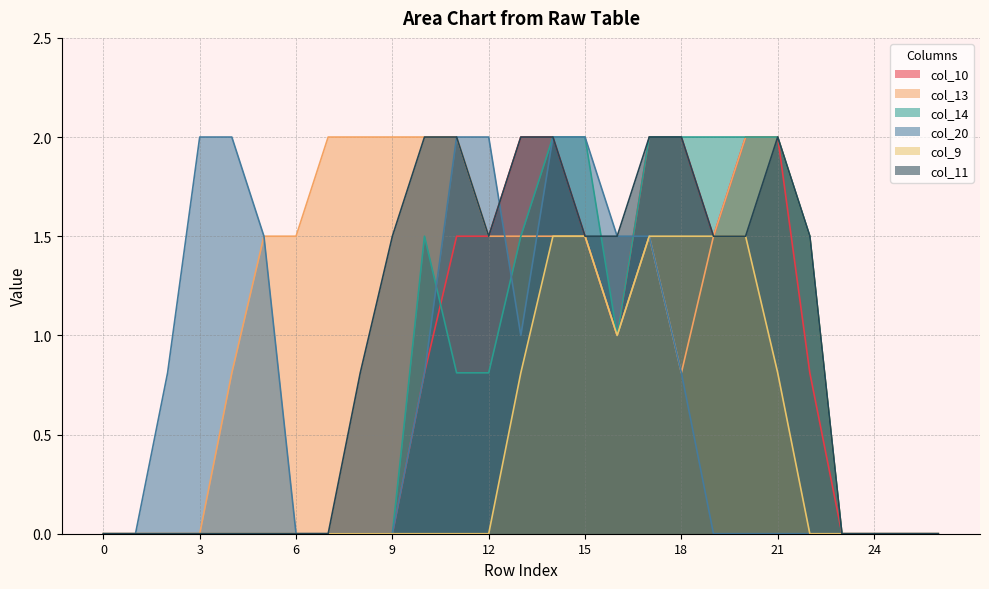

At 21, list the series in order from smallest to largest.

col_20, col_9, col_10, col_13, col_14, col_11